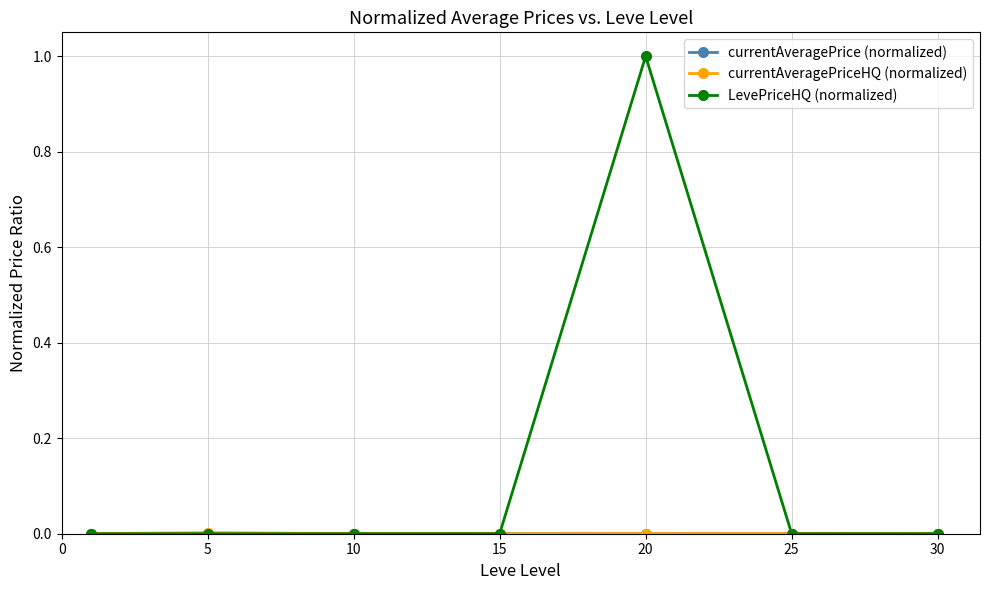

Which series has the largest total across all categories?

LevePriceHQ (normalized)